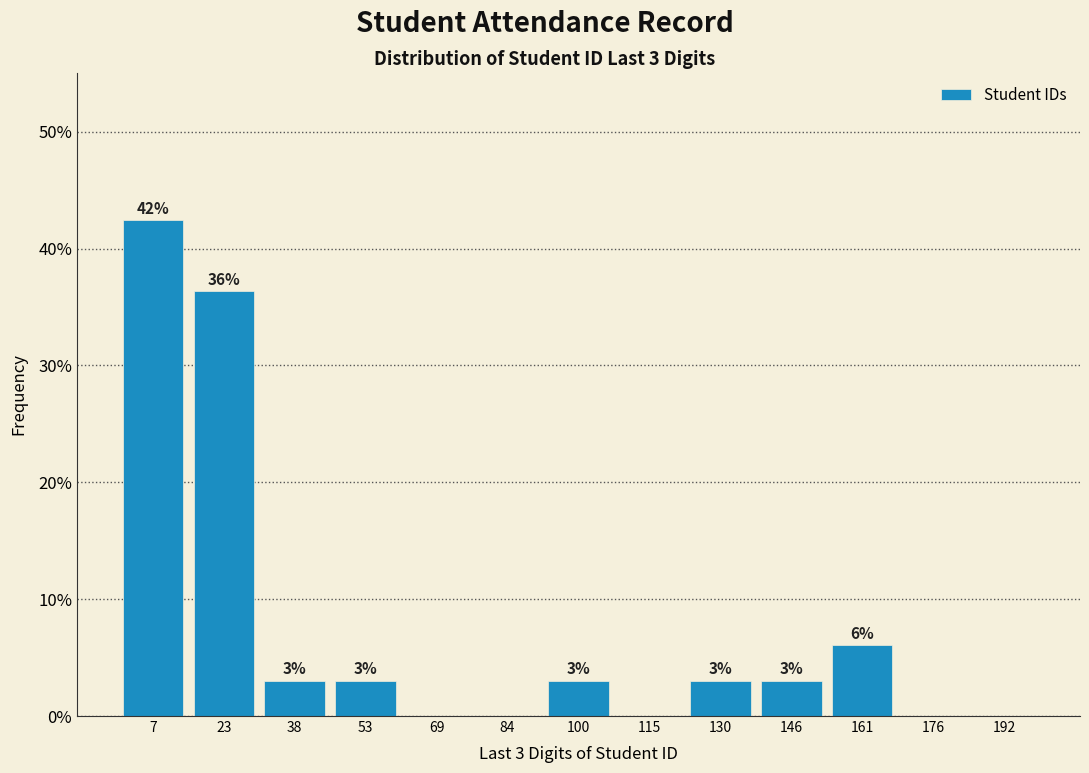

Over which range of the x-axis is the bar tallest?

0 to 16